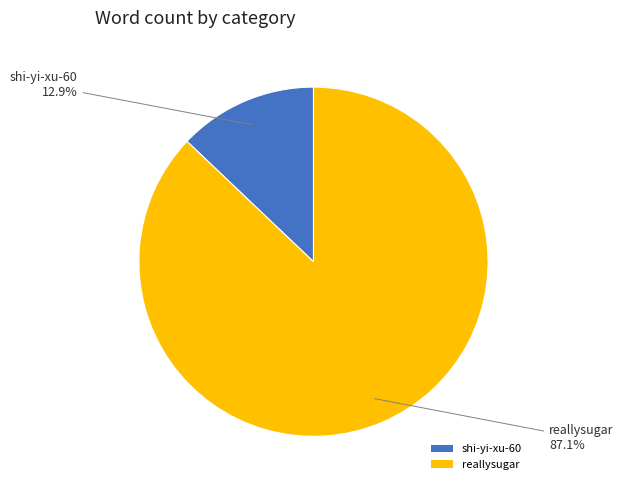

Is it true that shi-yi-xu-60 is 24% of the pie?

False